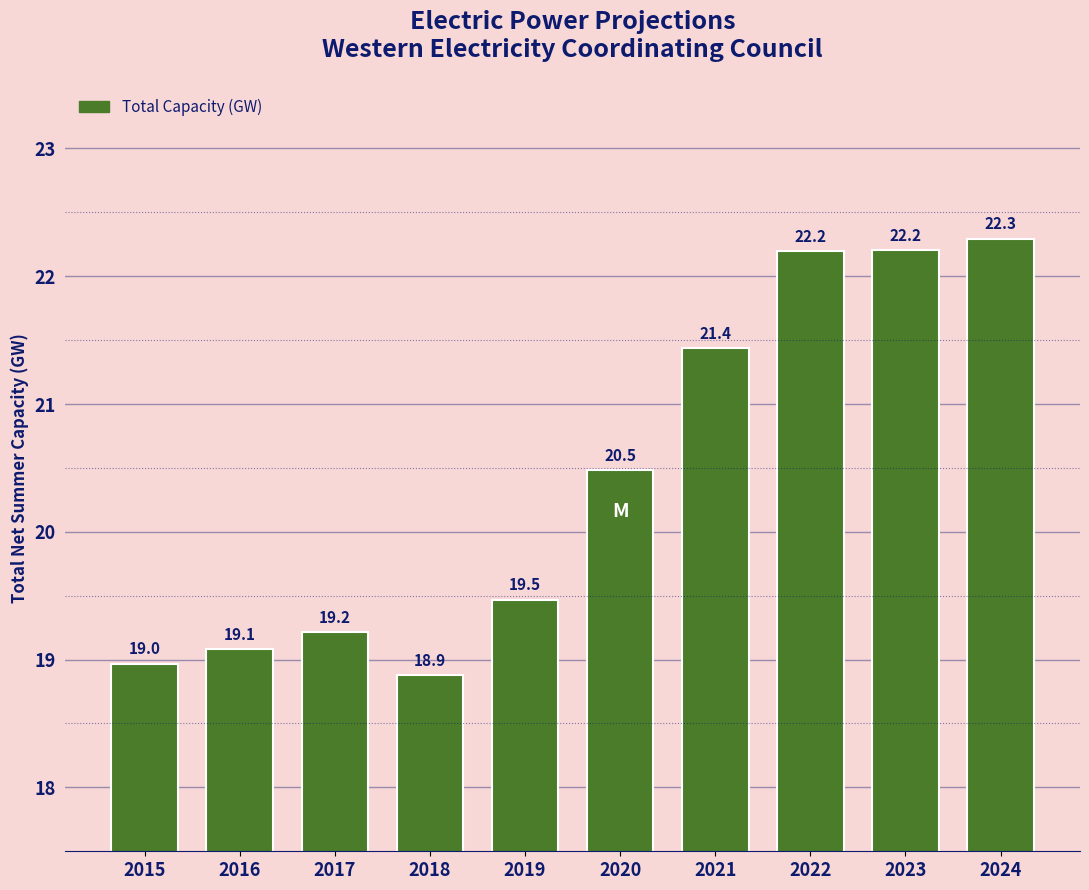

Reading right to left, what are all the values shown in this chart?

2024=22.3	2023=22.2	2022=22.2	2021=21.4	2020=20.5	2019=19.5	2018=18.9	2017=19.2	2016=19.1	2015=19.0